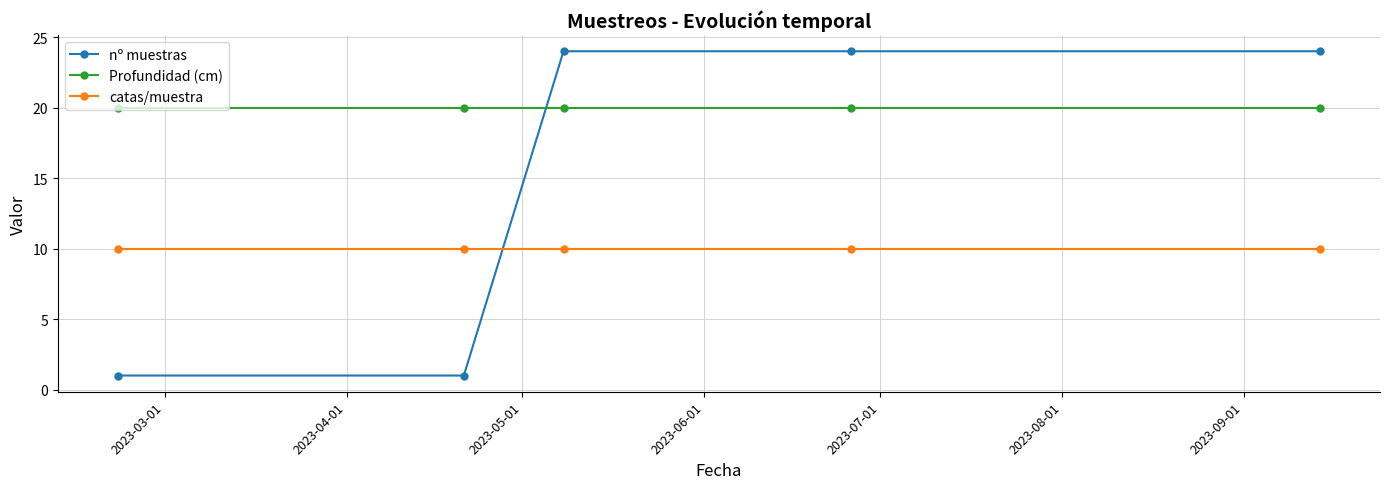

Count the nº muestras values in the range 1 to 24.

5